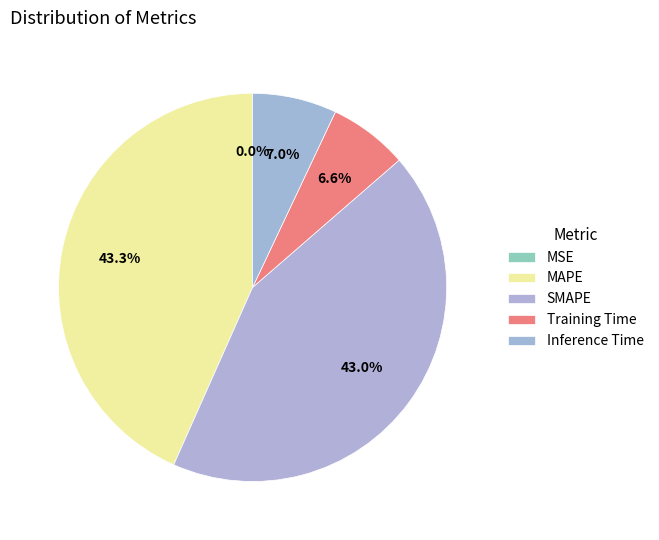

What is the change in value from SMAPE to Inference Time?

-1.2